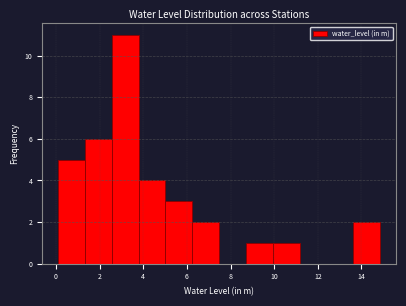

Reading left to right, list every bar in this chart as the range it spans on the x-axis followed by its height. Neither the bar edges nor the heights are printed on the chart, so give them approximately, as read against the axes.

0.2 to 1.4: 5
1.4 to 2.6: 6
2.6 to 3.8: 11
3.8 to 5.0: 4
5.0 to 6.2: 3
6.2 to 7.4: 2
7.4 to 8.8: 0
8.8 to 10.0: 1
10.0 to 11.2: 1
11.2 to 12.4: 0
12.4 to 13.6: 0
13.6 to 14.8: 2